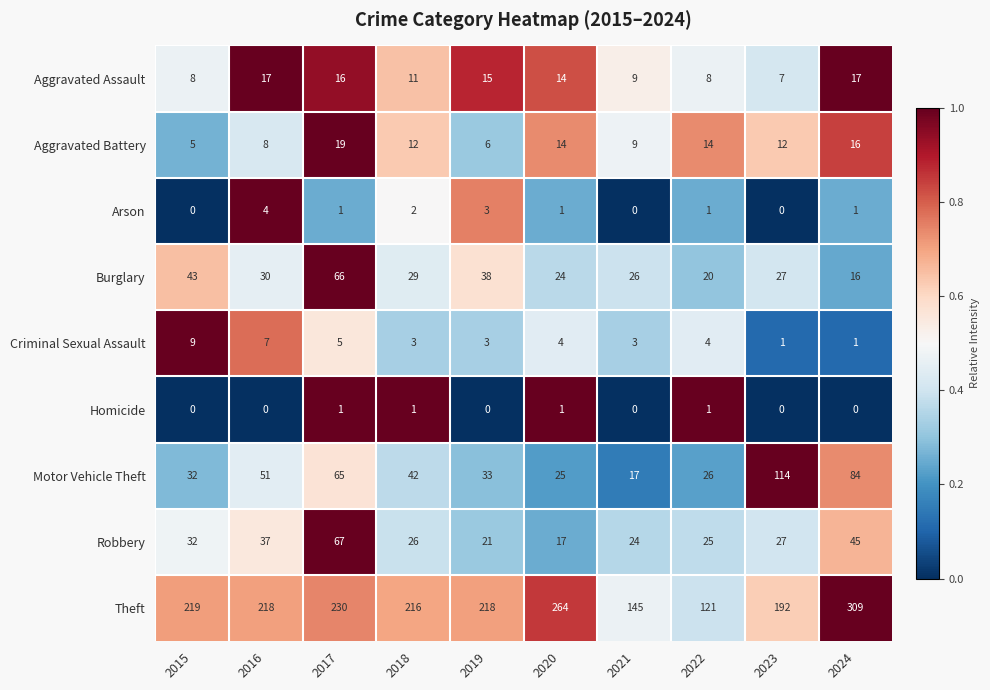

The Theft series shows 309 at 2024. True or false?

True